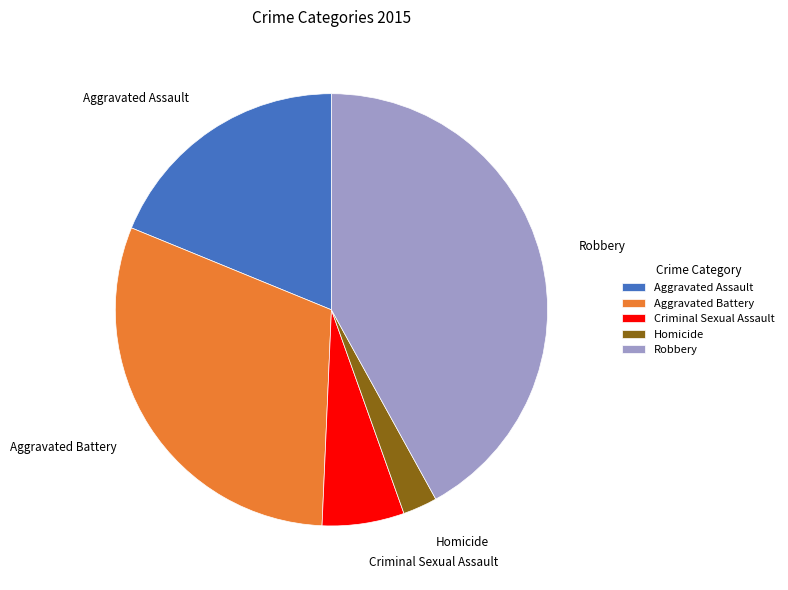

Do Homicide and Aggravated Battery together represent more than half of the pie?

No